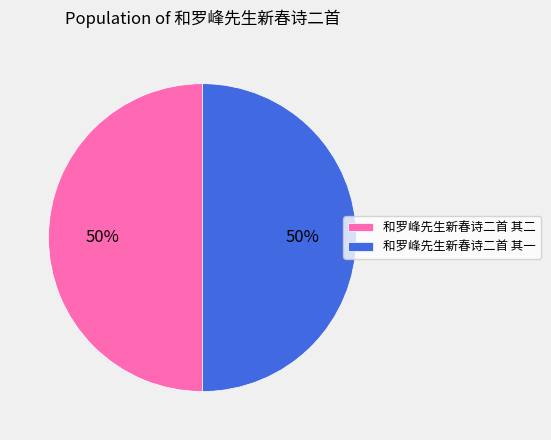

True or false: 和罗峰先生新春诗二首 其二 accounts for 50% of the total.

True